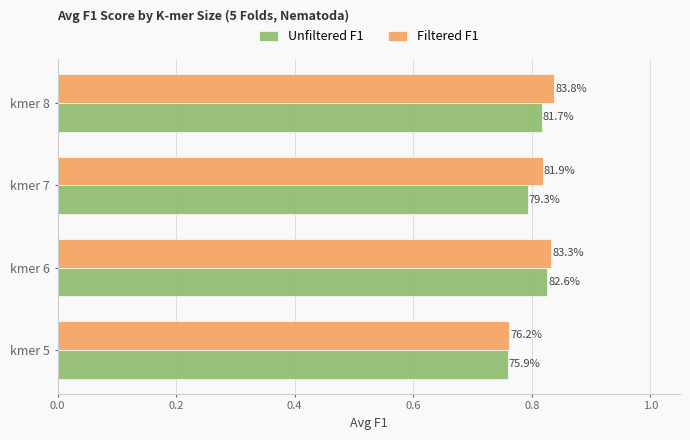

What are all the series names shown in the legend?

Unfiltered F1, Filtered F1